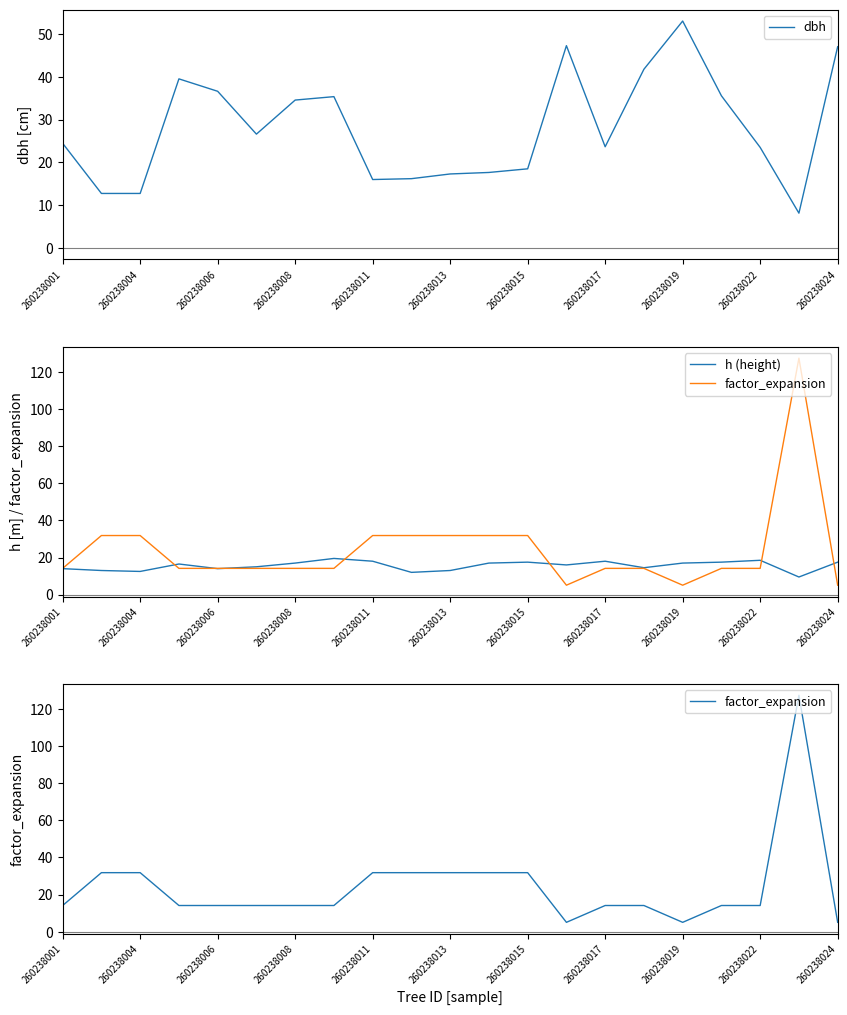

What is the minimum value for dbh?

8.2